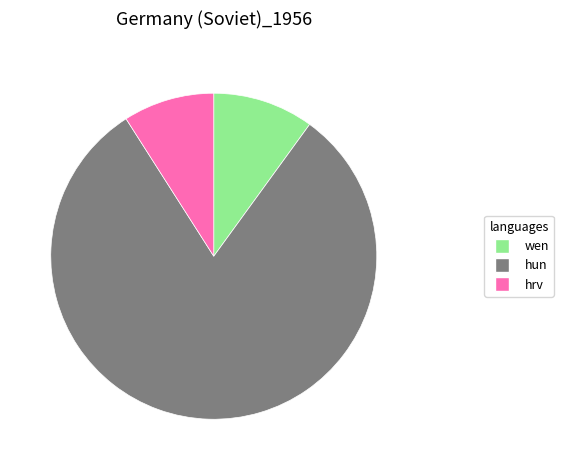

Between hrv and hun, which is larger?

hun